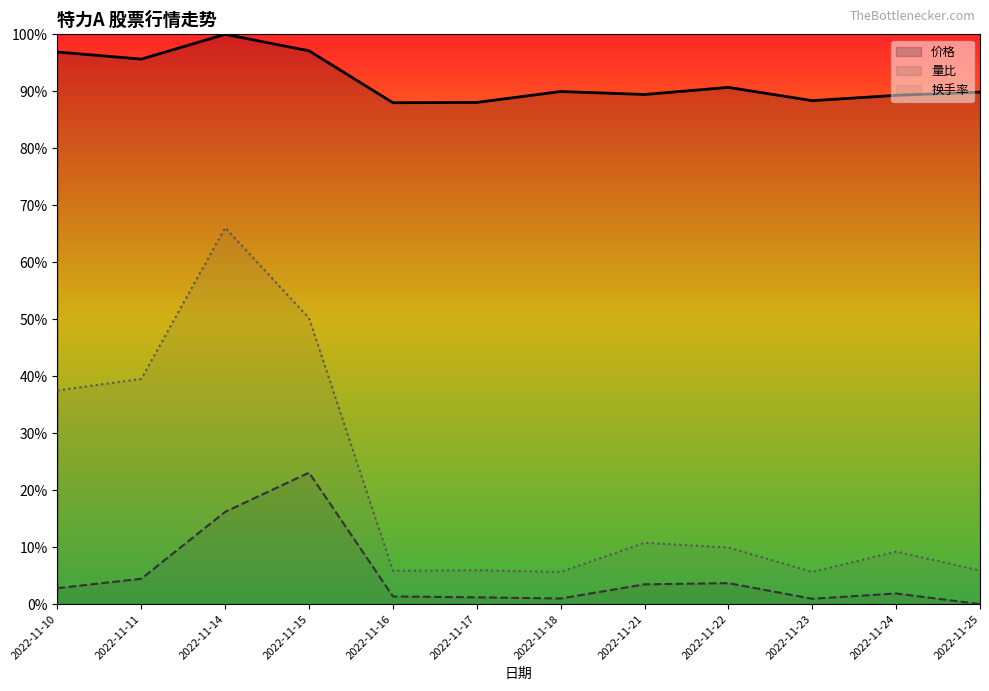

The value of 量比 at 2022-11-18 is 0.0. True or false?

True